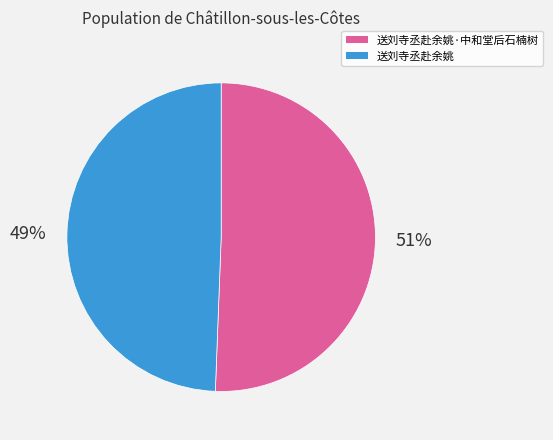

Does any single category account for the majority?

Yes